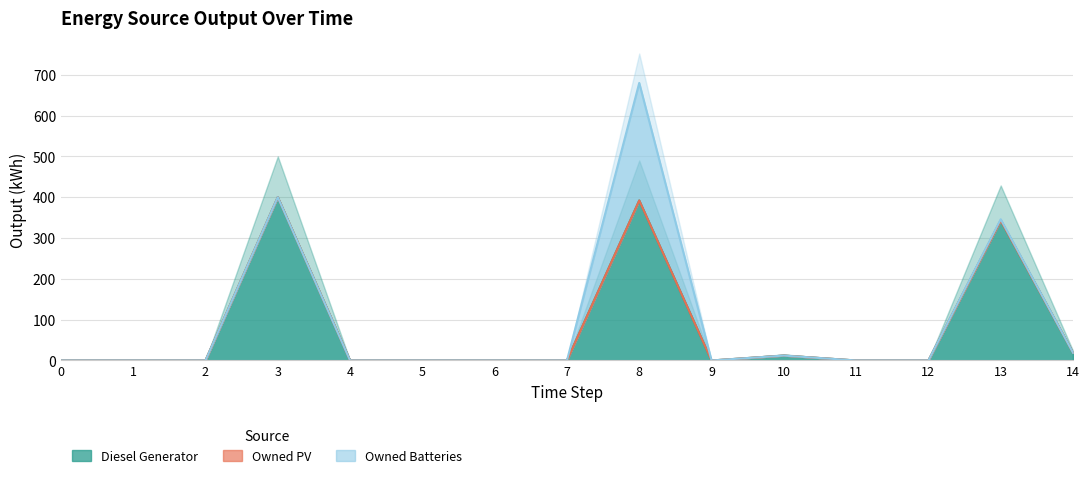

What is the sum of all Diesel Generator values?

1166